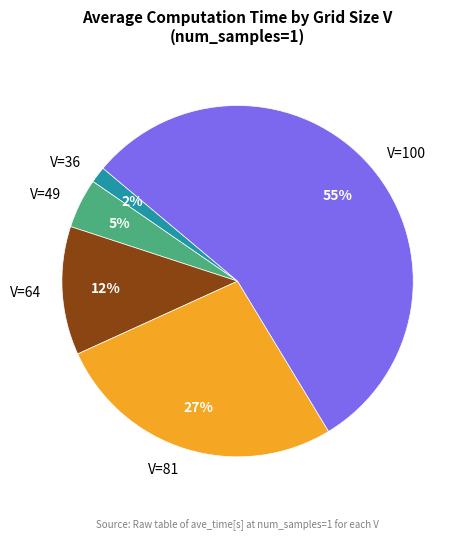

To the nearest percent, what is the difference between the V=64 and V=100 slice percentages?

43%